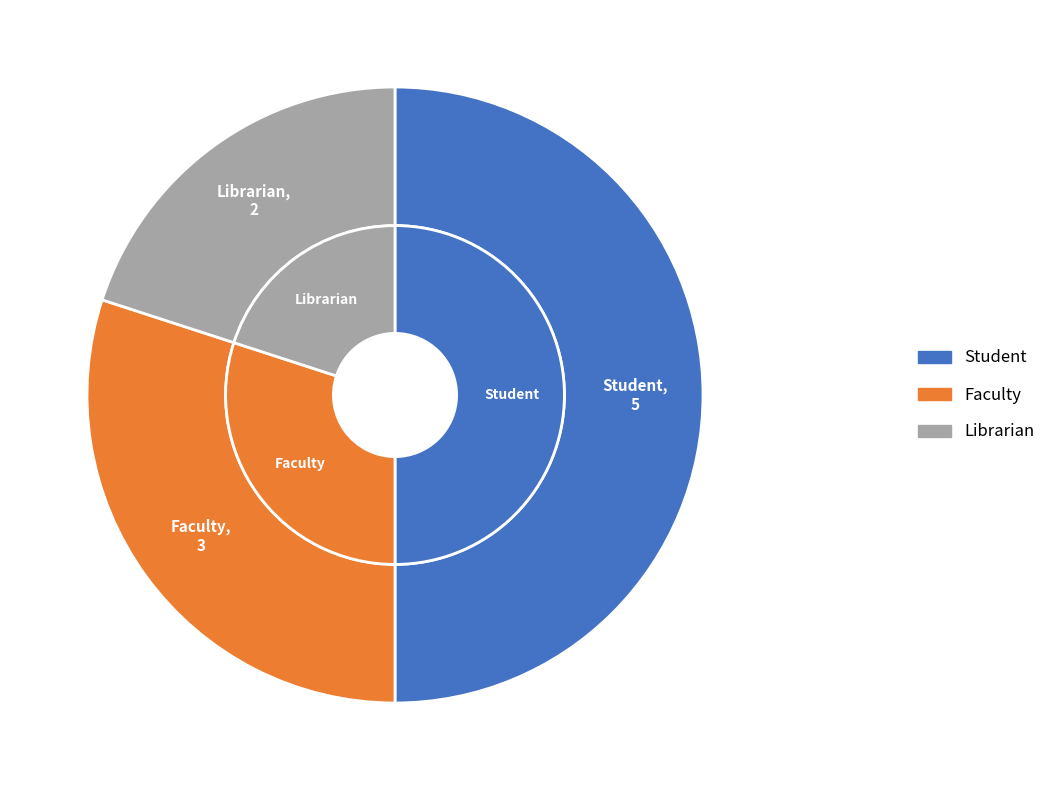

Which has a higher value, Student or Faculty?

Student